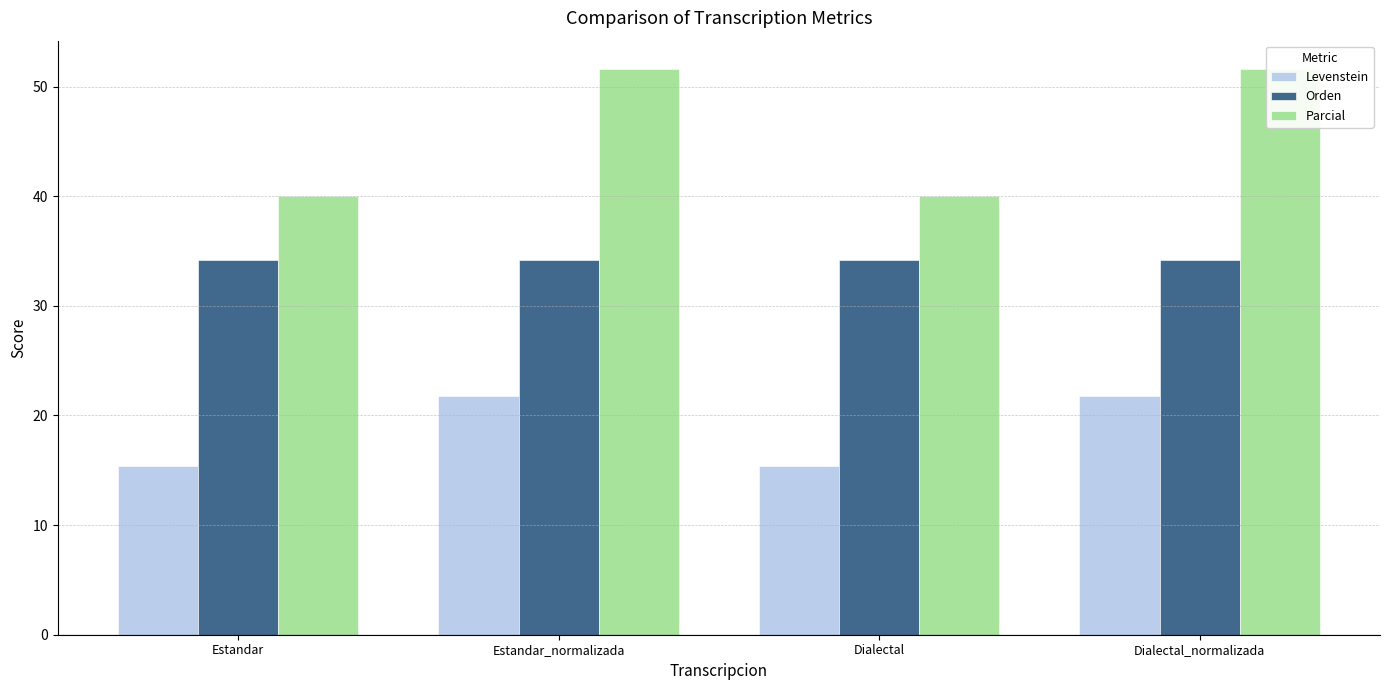

Reading left to right, extract all data points from this chart.

Levenstein: Estandar=15.4	Estandar_normalizada=21.7	Dialectal=15.4	Dialectal_normalizada=21.7
Orden: Estandar=34.1	Estandar_normalizada=34.1	Dialectal=34.1	Dialectal_normalizada=34.1
Parcial: Estandar=40.0	Estandar_normalizada=51.6	Dialectal=40.0	Dialectal_normalizada=51.6